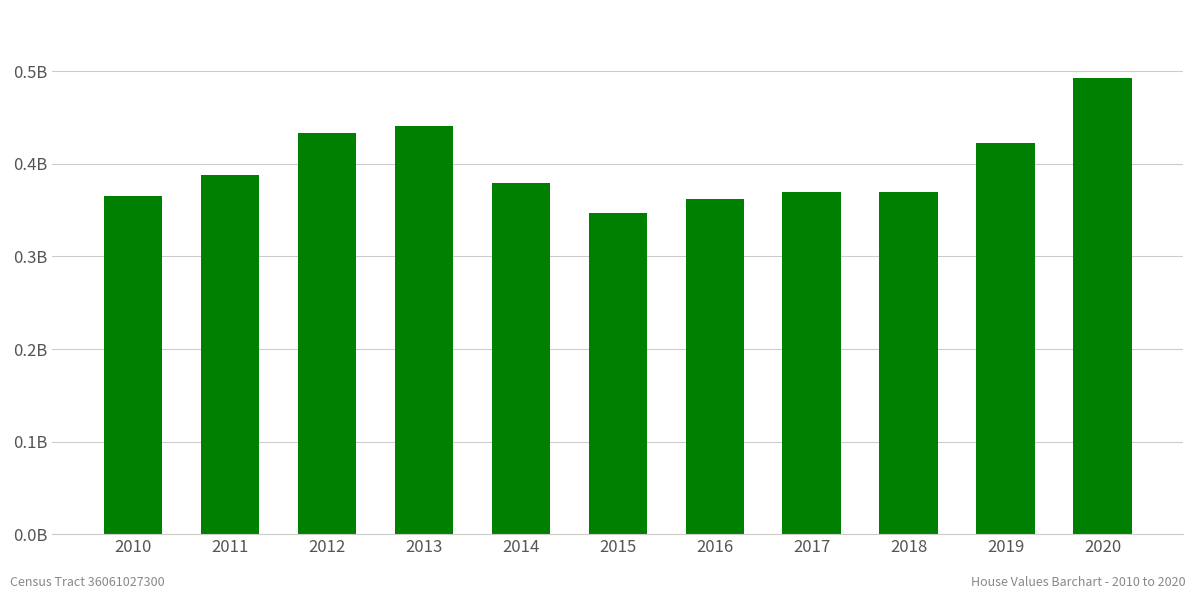

What is the maximum value shown in the chart?

492481000